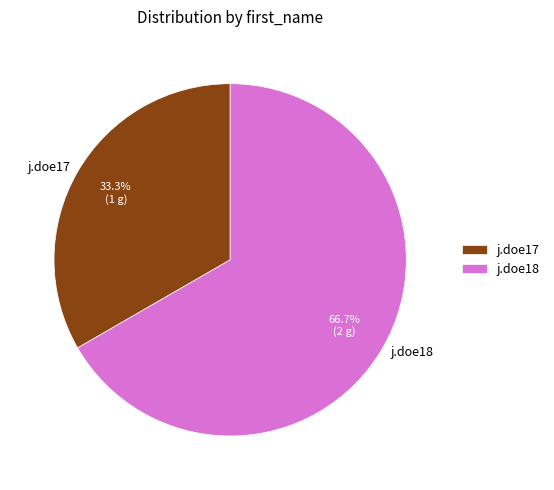

Is j.doe17 the majority of the pie?

No